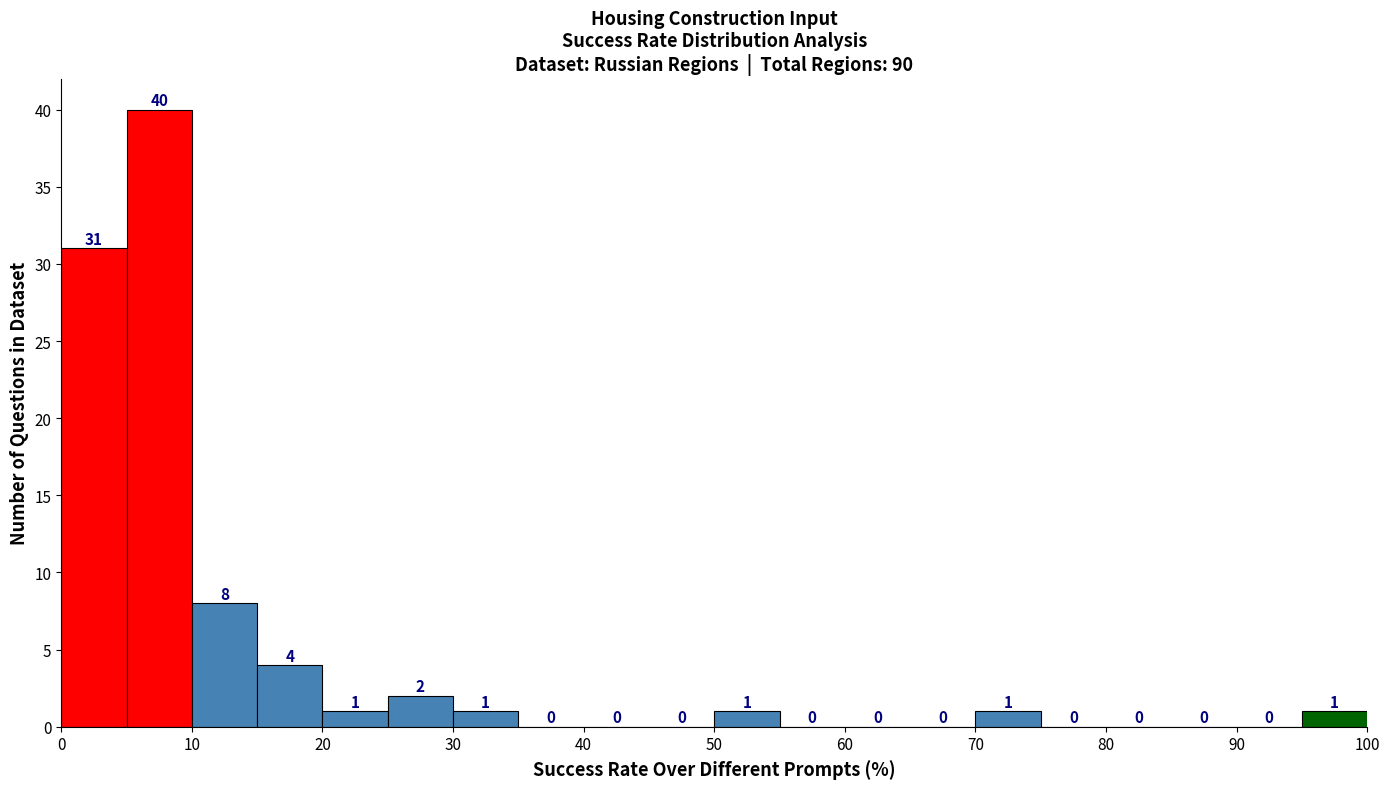

Reading left to right, list every bar in this chart as the range it spans on the x-axis followed by its height.

0 to 5: 31
5 to 10: 40
10 to 15: 8
15 to 20: 4
20 to 25: 1
25 to 30: 2
30 to 35: 1
35 to 40: 0
40 to 45: 0
45 to 50: 0
50 to 55: 1
55 to 60: 0
60 to 65: 0
65 to 70: 0
70 to 75: 1
75 to 80: 0
80 to 85: 0
85 to 90: 0
90 to 95: 0
95 to 100: 1